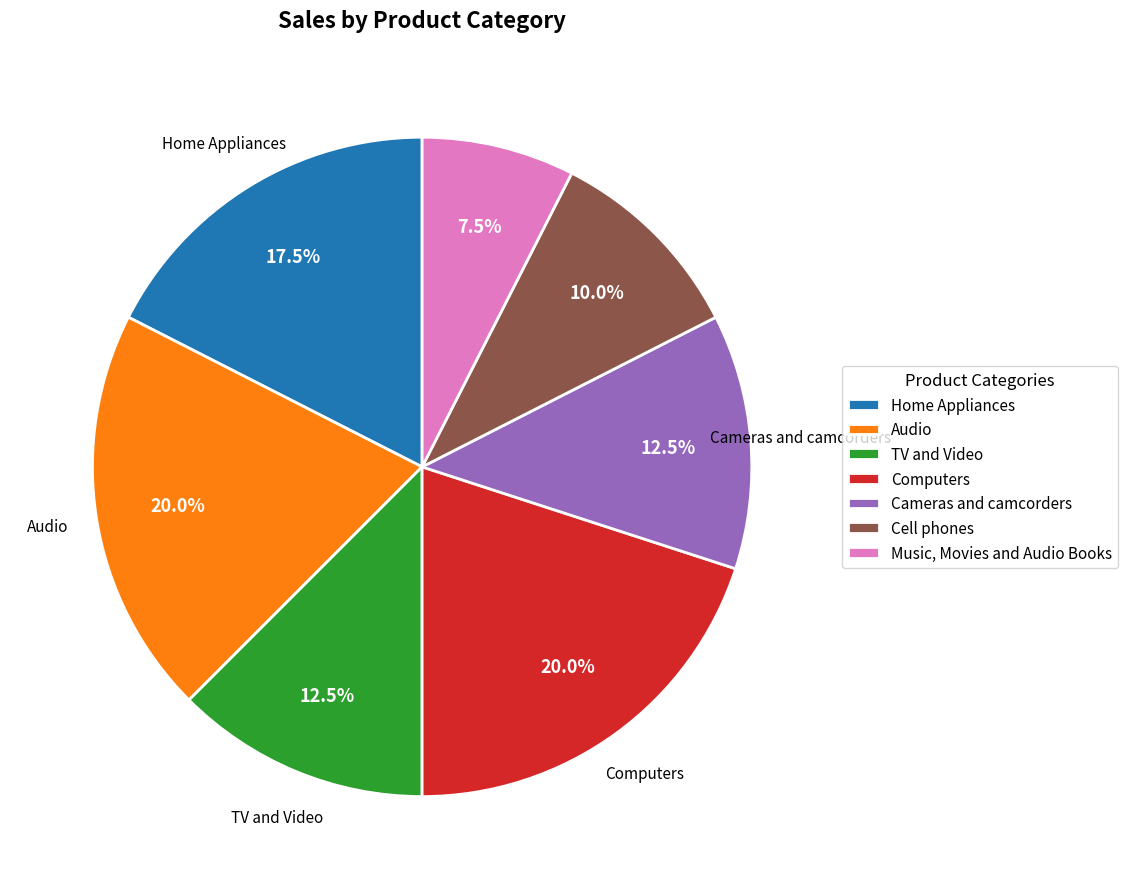

Does Audio account for over 50% of the chart?

No